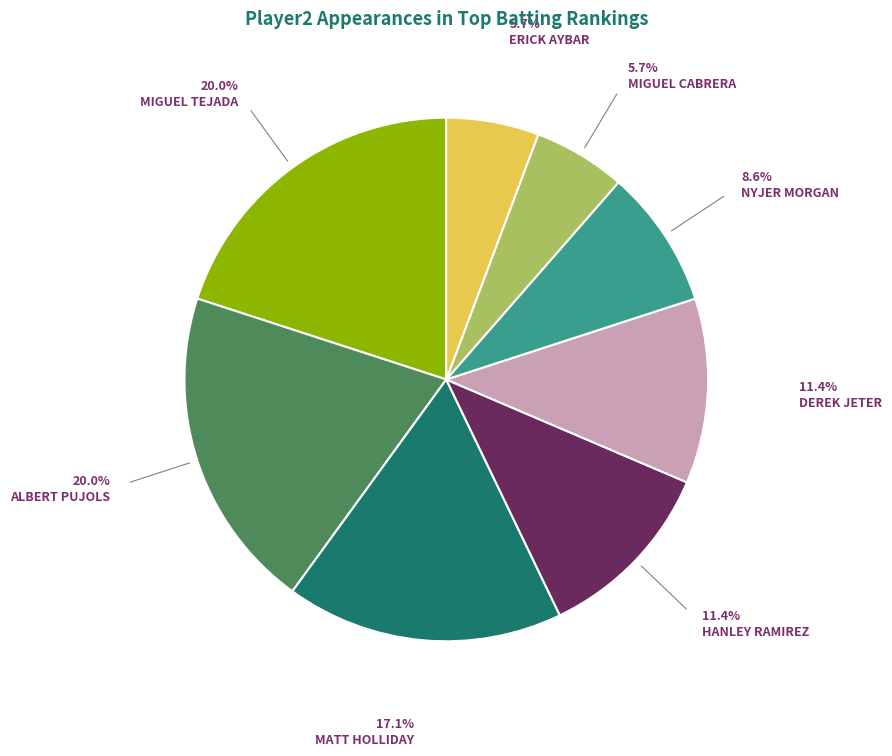

Does any single category account for the majority?

No